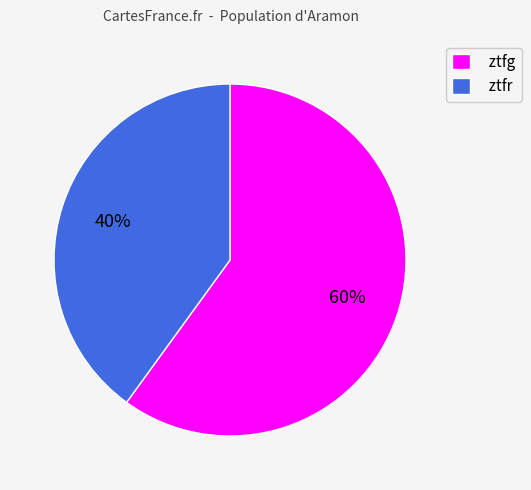

What percentage is the ztfg slice, to the nearest percent?

60%